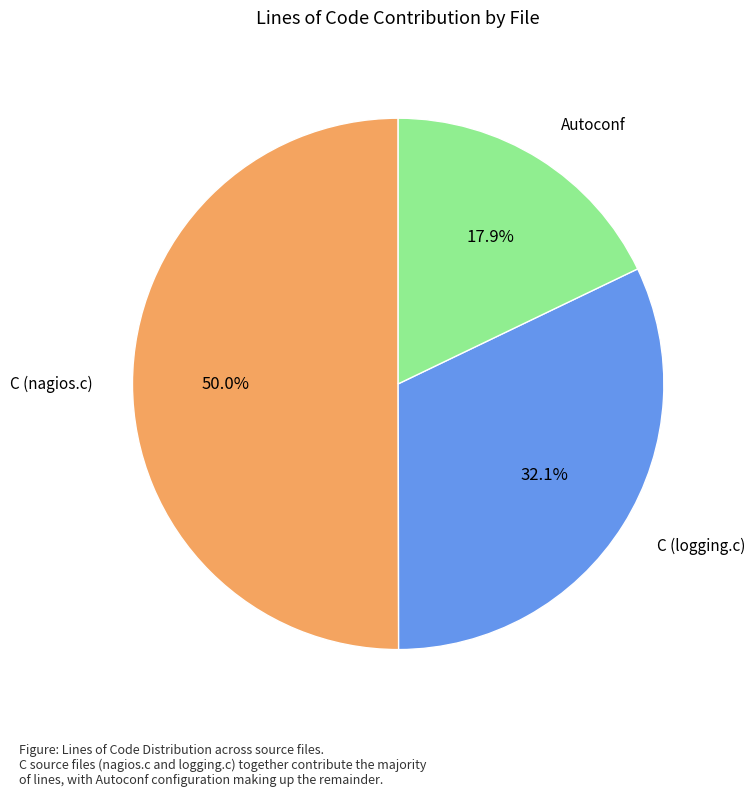

How many slices are in this pie chart?

3